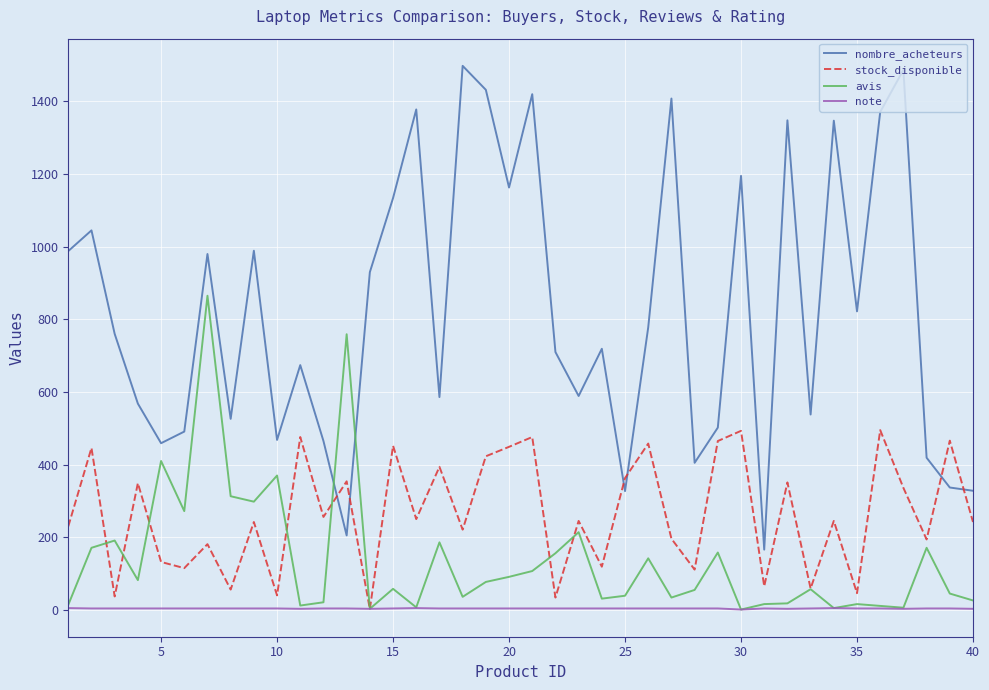

How many lines are shown in the chart?

4